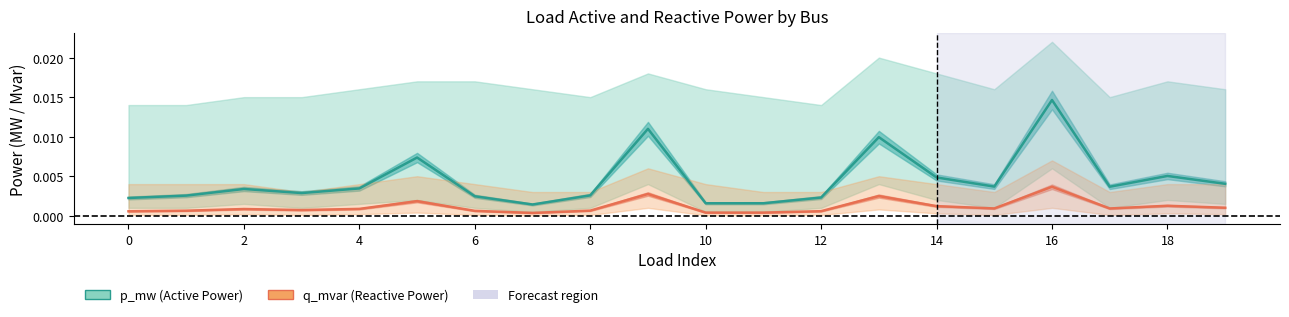

Rank the series by their average value, from lowest to highest.

q_mvar (Reactive Power), p_mw (Active Power)